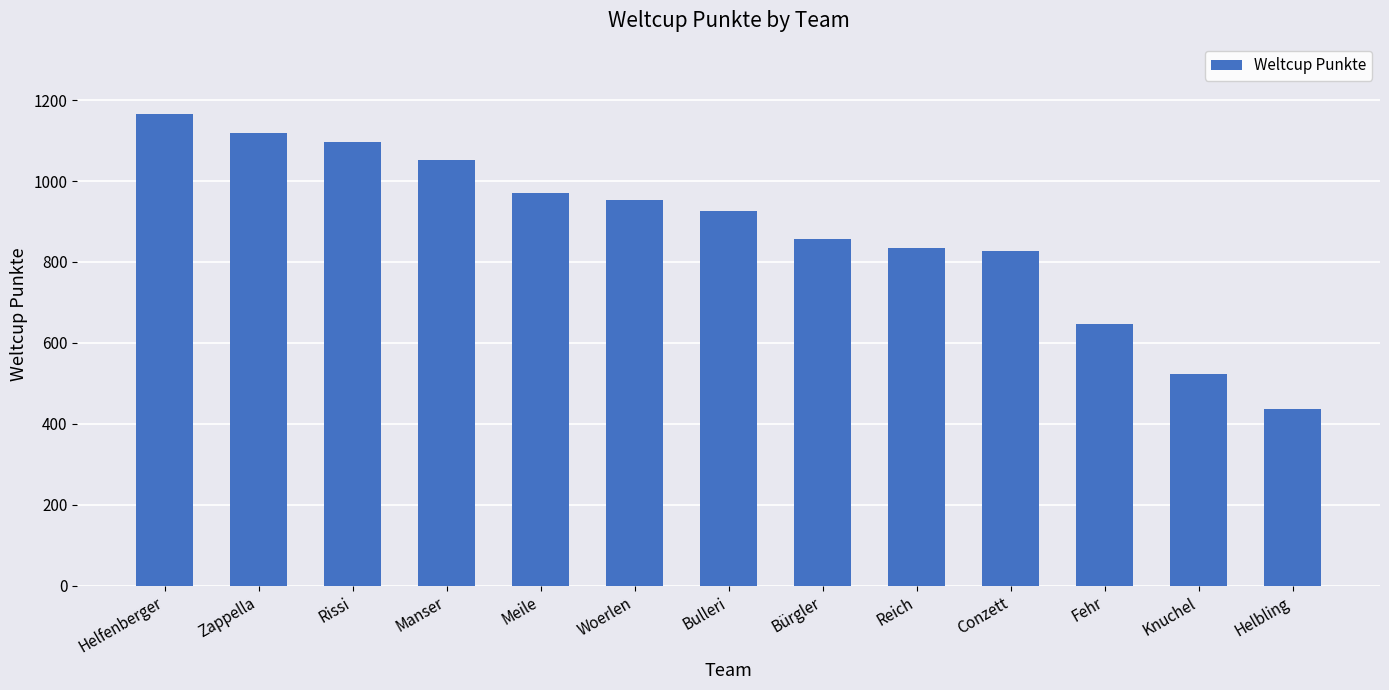

Which label corresponds to the smallest value in the chart?

Helbling